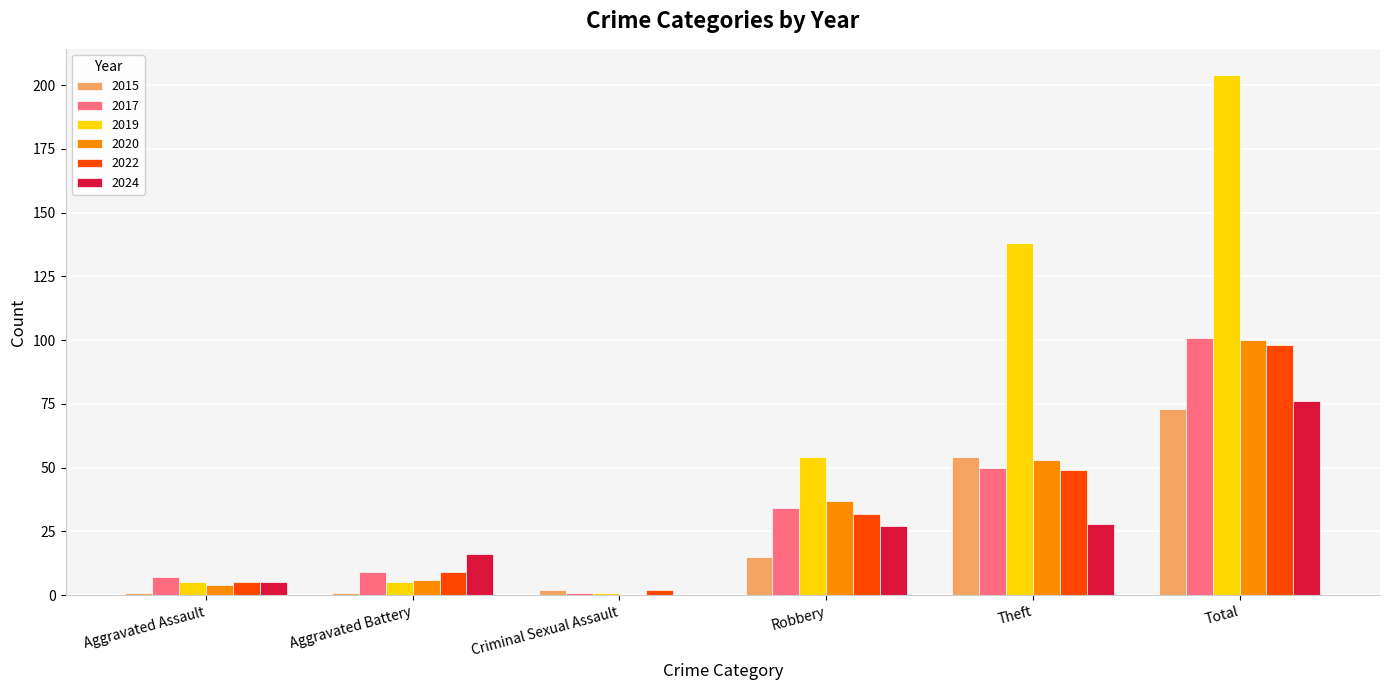

What is the sum of the 2019 values at Robbery and Total?

258